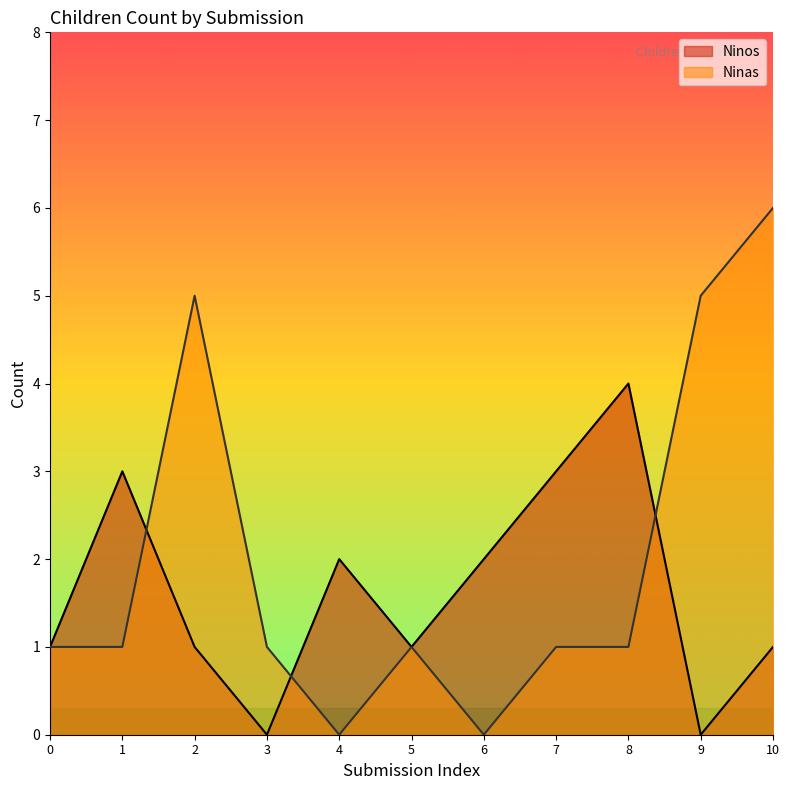

What value does the Ninos series have at 8?

4